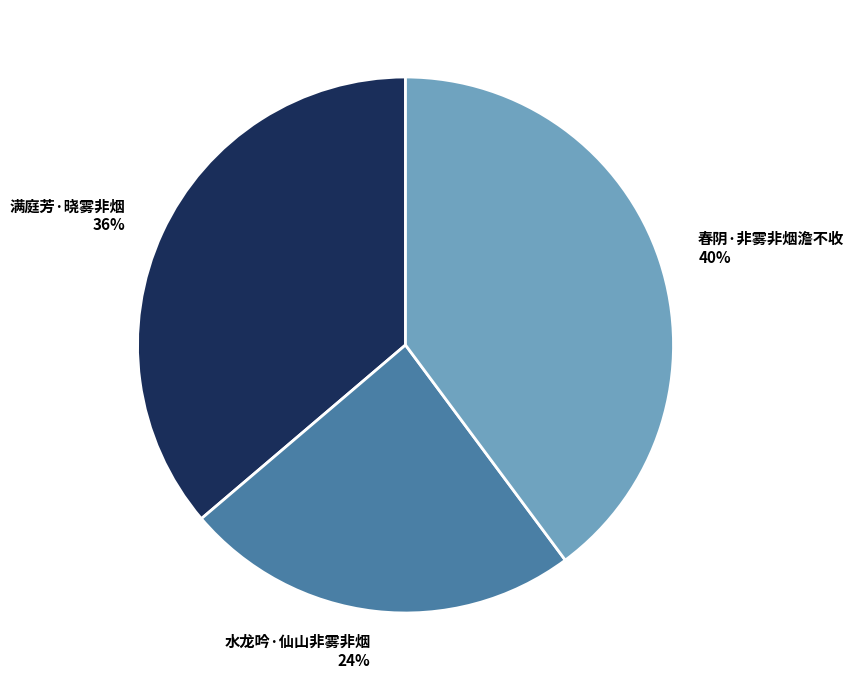

What is the largest slice in the pie chart?

春阴·非雾非烟澹不收